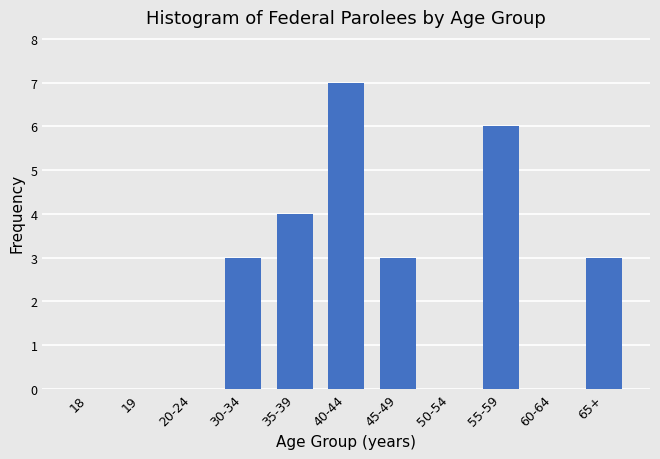

Reading right to left, list all the values displayed in this chart.

65+=3	60-64=0	55-59=6	50-54=0	45-49=3	40-44=7	35-39=4	30-34=3	20-24=0	19=0	18=0